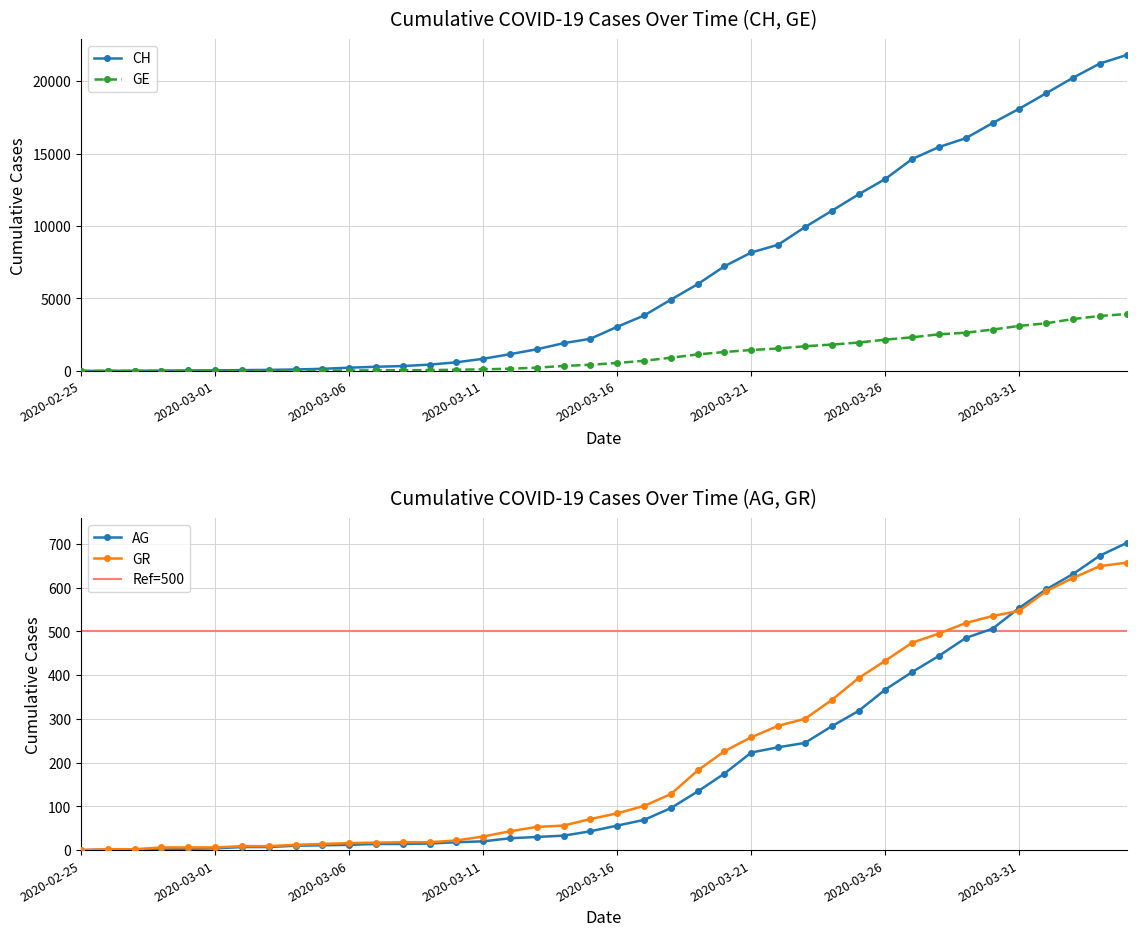

Reading left to right, transcribe all the data shown in this chart.

CH: 0	5	9	19	31	38	56	70	100	146	223	287	336	435	595	838	1156	1494	1914	2220	3048	3826	4918	5990	7226	8176	8710	9926	11051	12187	13254	14628	15458	16064	17114	18106	19172	20239	21221	21808
GE: 0	1	1	4	8	9	10	13	15	20	29	42	44	59	79	112	153	224	343	425	549	701	911	1139	1307	1445	1549	1703	1820	1959	2160	2321	2527	2638	2855	3109	3289	3582	3793	3928
AG: 0	1	1	1	3	4	7	7	10	11	12	14	14	15	18	20	27	30	33	43	56	69	96	134	175	223	235	245	283	318	367	407	444	485	506	554	596	631	673	702
GR: 0	2	2	6	6	6	9	9	12	14	16	17	18	18	22	31	43	53	56	71	84	101	128	182	226	258	284	300	343	393	433	474	495	519	535	547	592	622	649	657